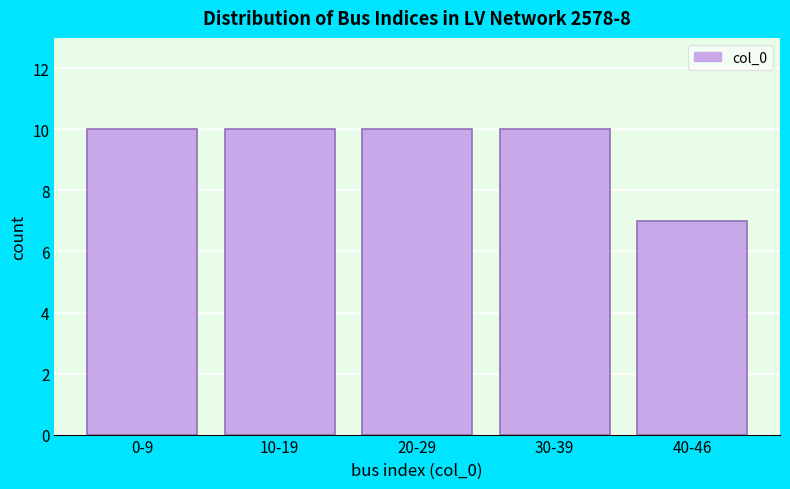

Reading left to right, list all the values displayed in this chart.

10	10	10	10	7